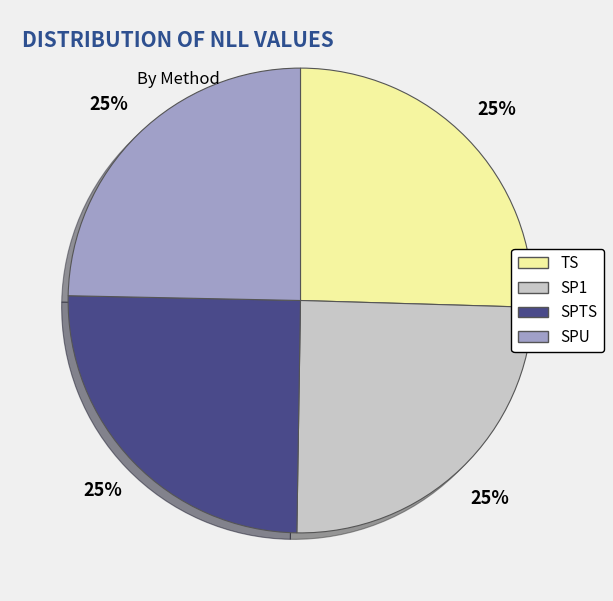

To the nearest percent, what portion does SPTS represent?

25%